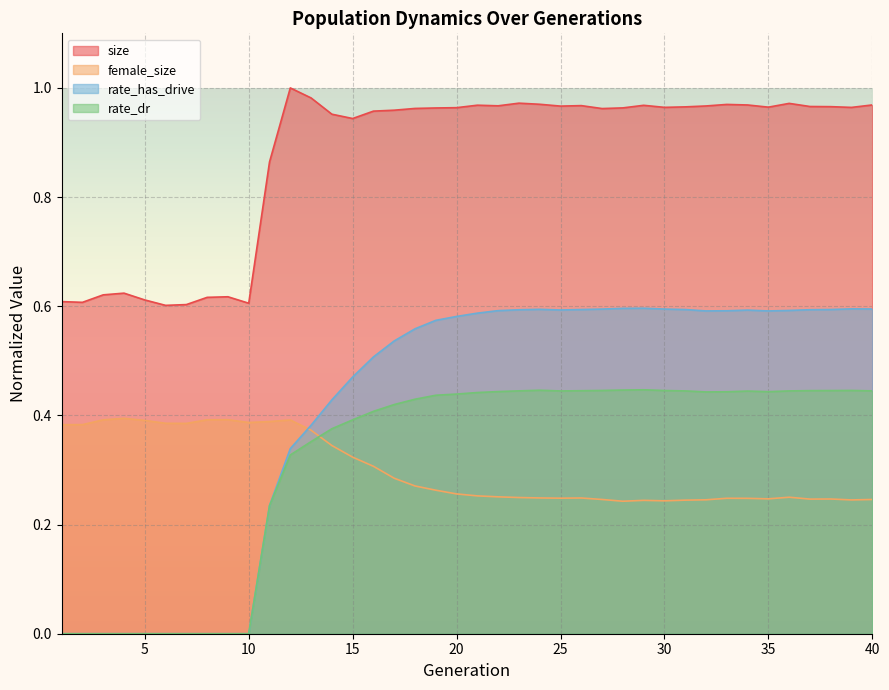

Is the value of size at 34 greater than the value of rate_dr at 19?

Yes